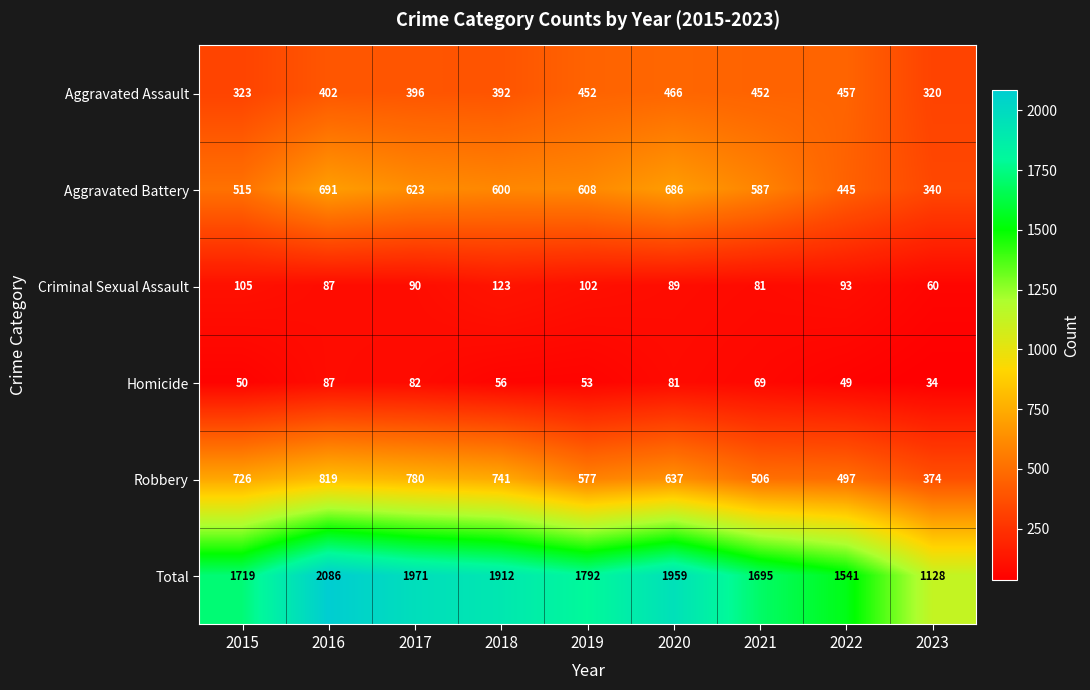

Is it true that Total equals 787 at 2021?

False